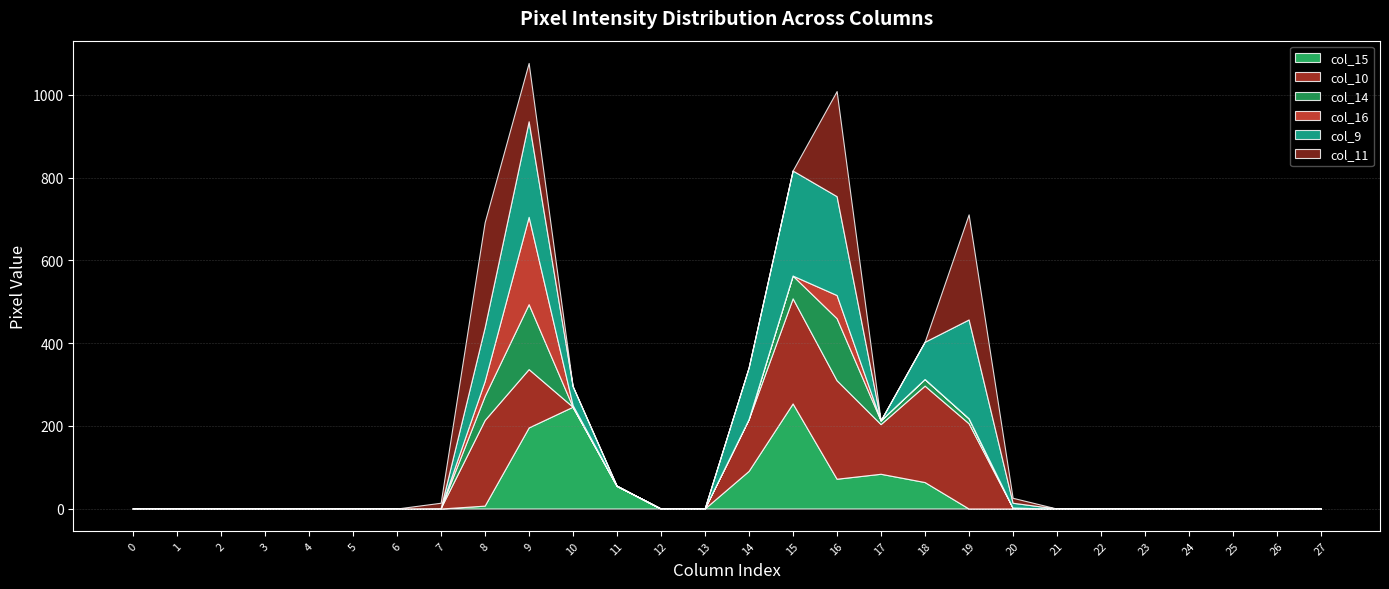

How many interior local peaks does the col_11 series have?

3